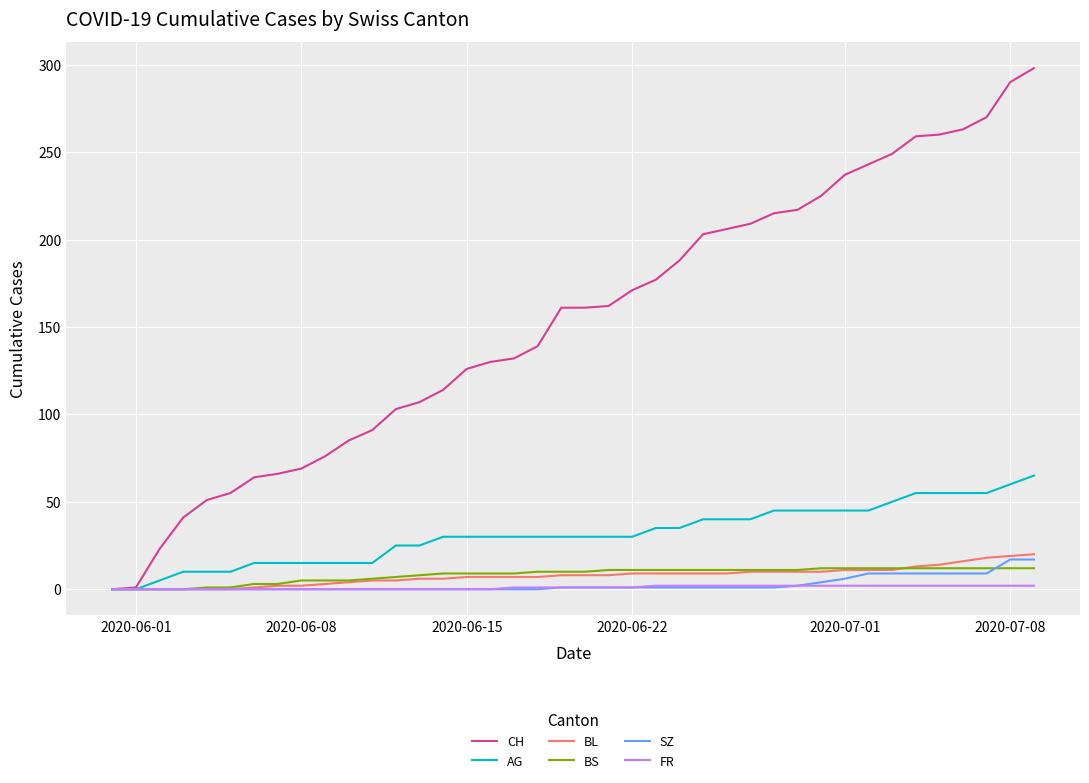

What are all the series names shown in the legend?

CH, AG, BL, BS, SZ, FR